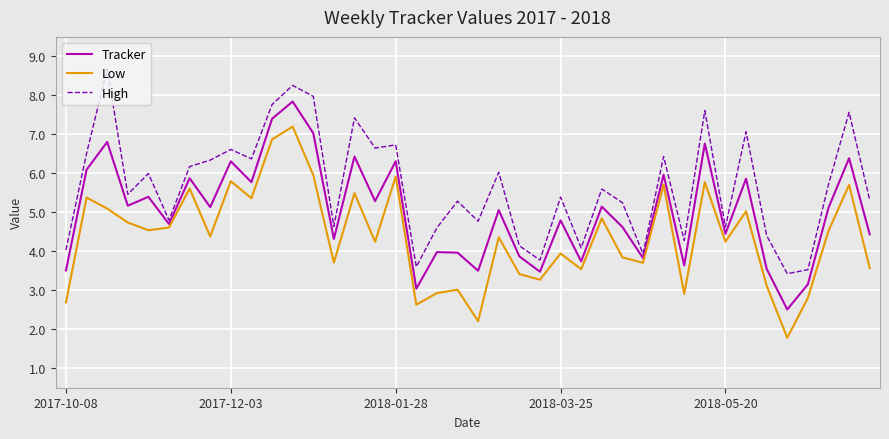

What is the greatest value displayed?

8.7